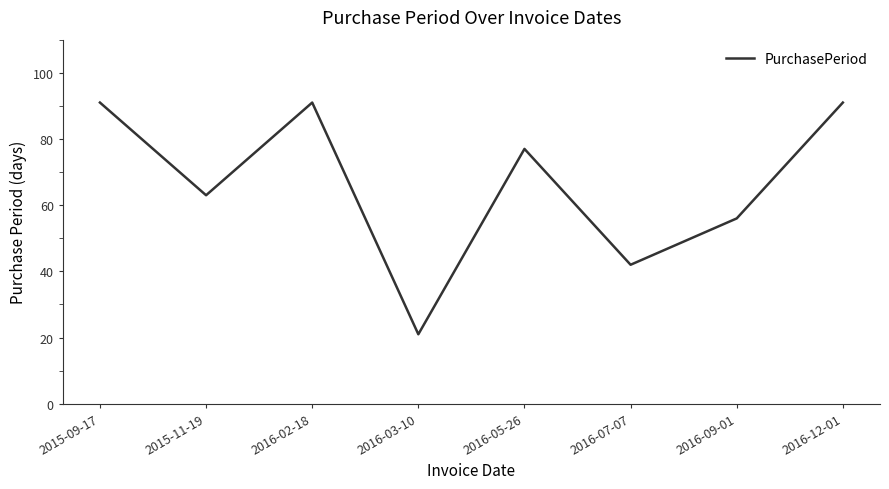

Reading right to left, transcribe all the data shown in this chart.

2016-12-01=91	2016-09-01=56	2016-07-07=42	2016-05-26=77	2016-03-10=21	2016-02-18=91	2015-11-19=63	2015-09-17=91